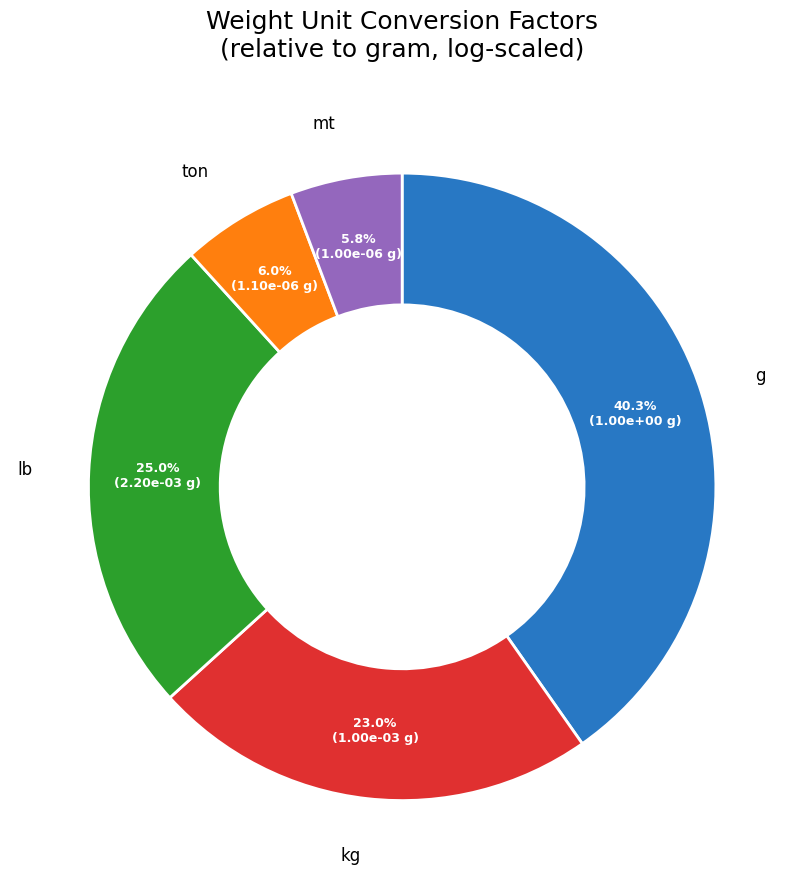

Does any single category account for the majority?

No